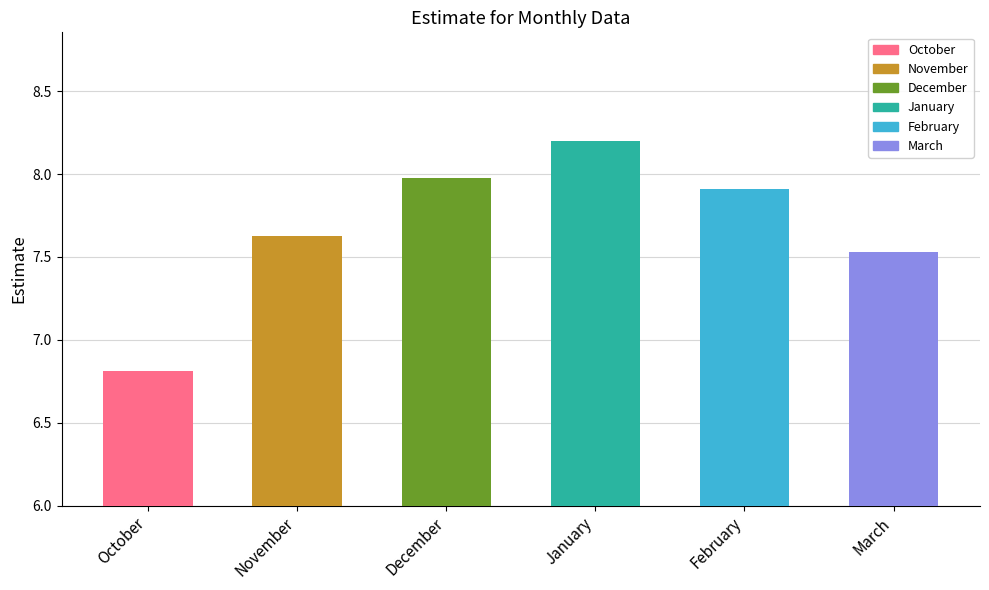

What is the difference between the values at February and March?

0.4